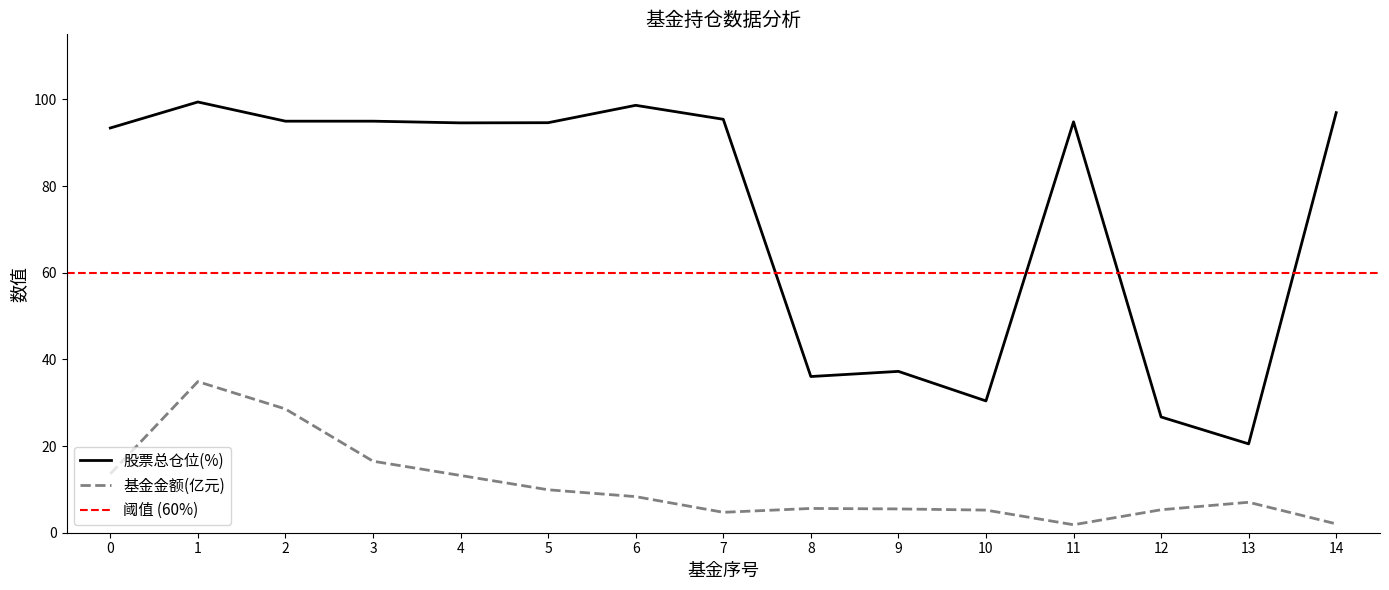

Is the value of 基金金额 at 11 greater than the value of 股票总仓位 at 12?

No